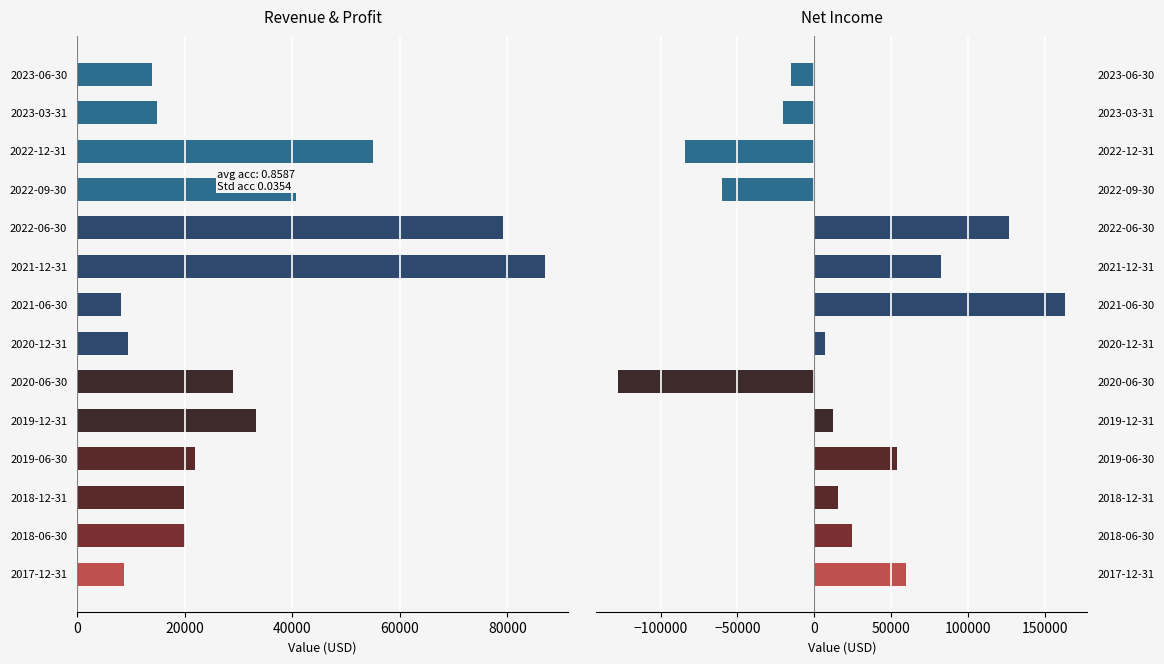

What is the minimum value shown in the chart?

-127400